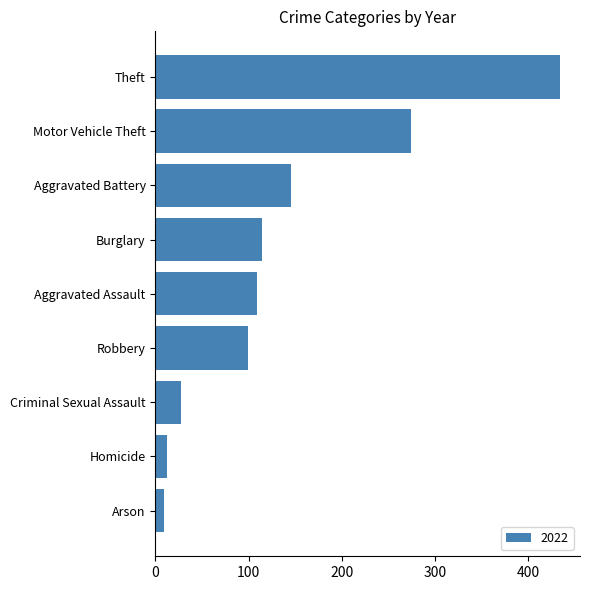

The chart shows a value of 146 at Aggravated Battery. True or false?

True